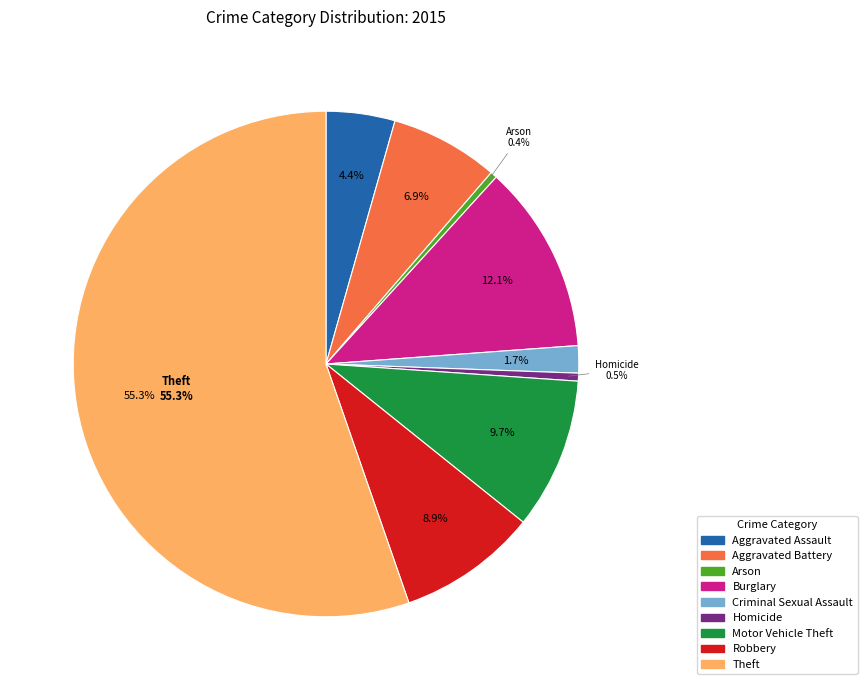

Is there a majority slice in this chart?

Yes